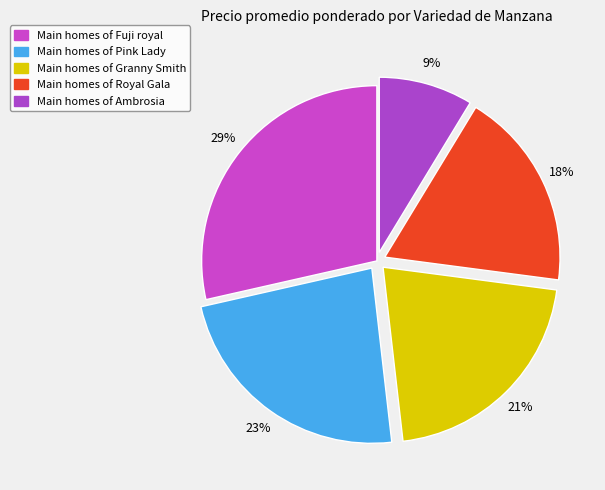

To the nearest percent, what is the average slice percentage?

20%